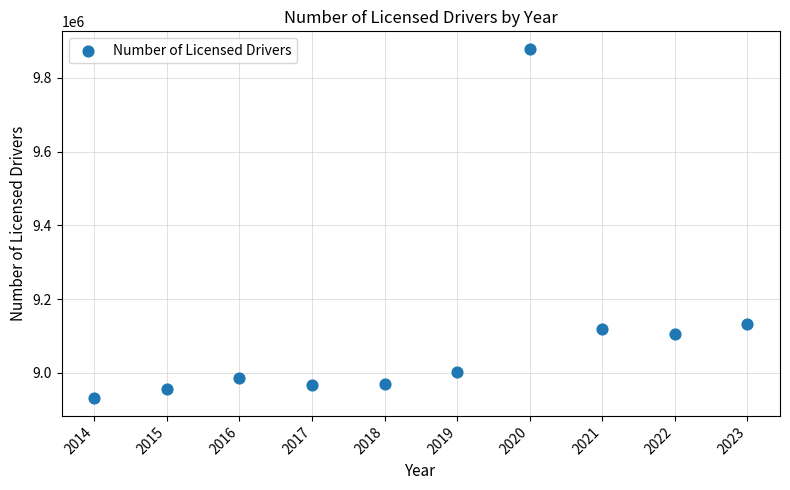

What Y value in the scatter plot is closest to 9404690?

9133540